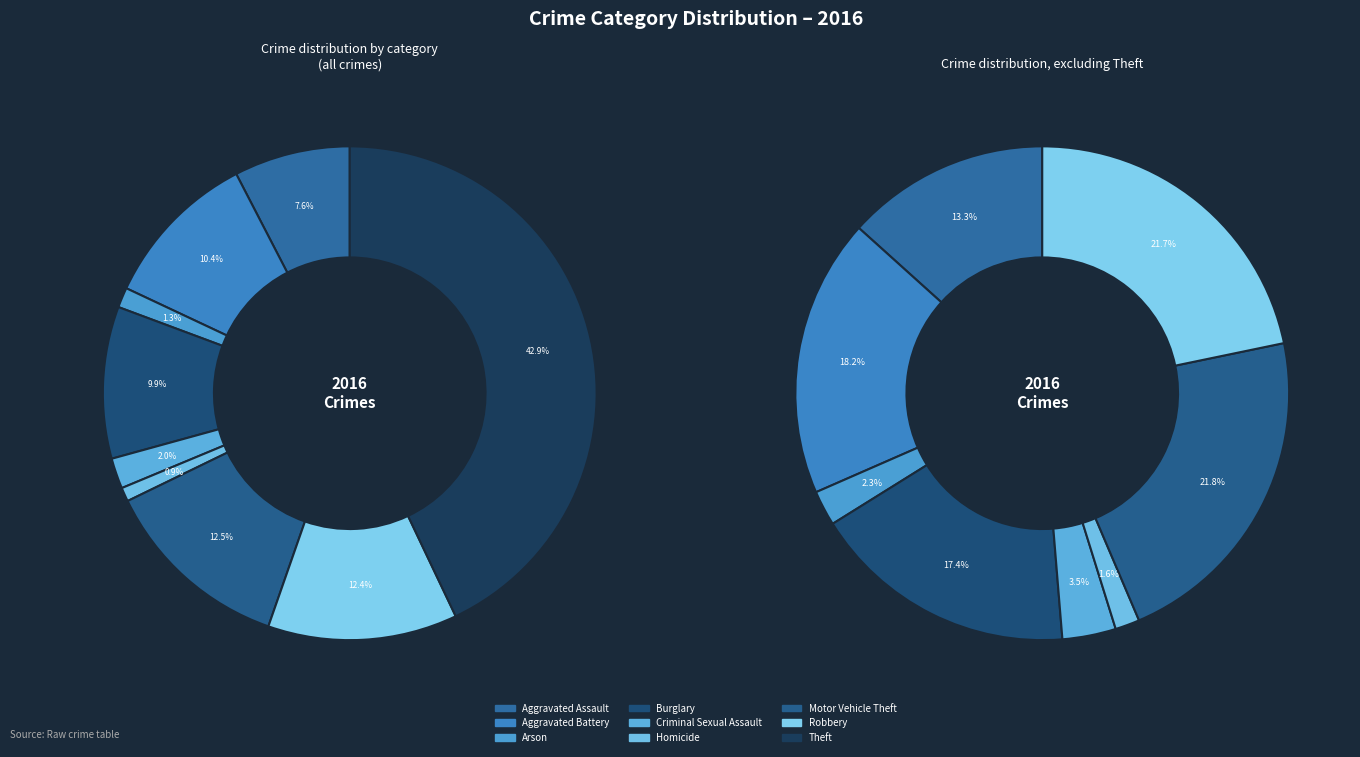

Count the number of slices in the pie.

9